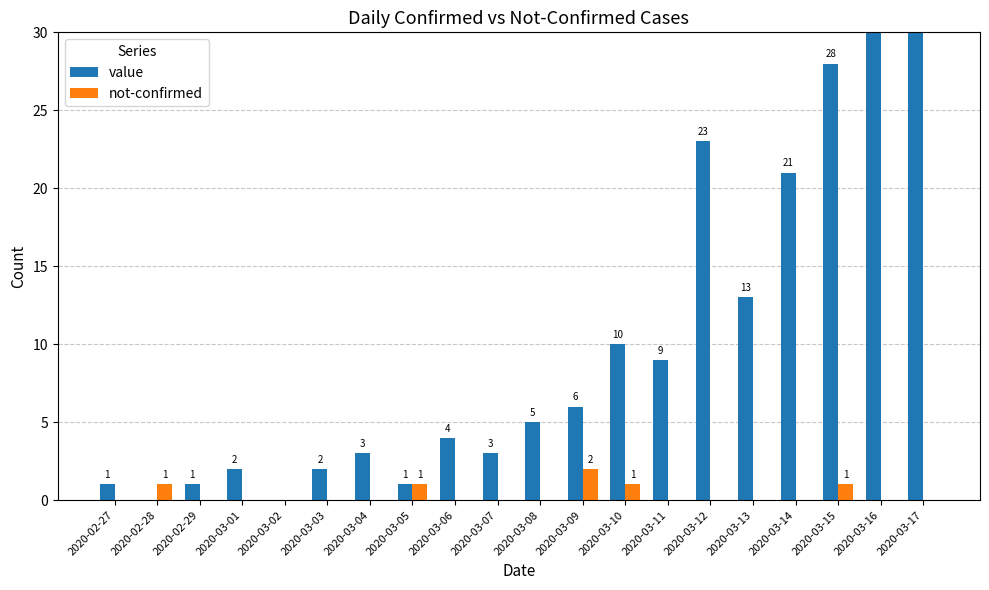

The value of not-confirmed at 2020-03-11 is -1. True or false?

False